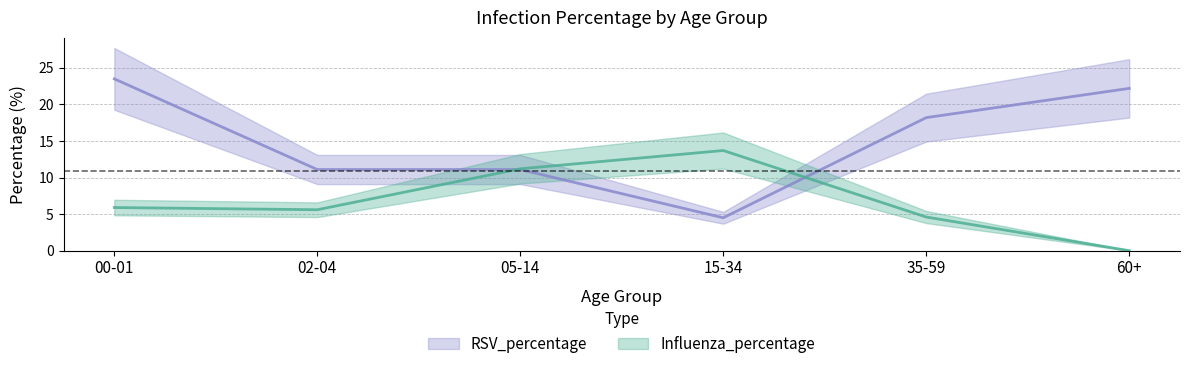

At which category does RSV_percentage reach its first local valley?

15-34